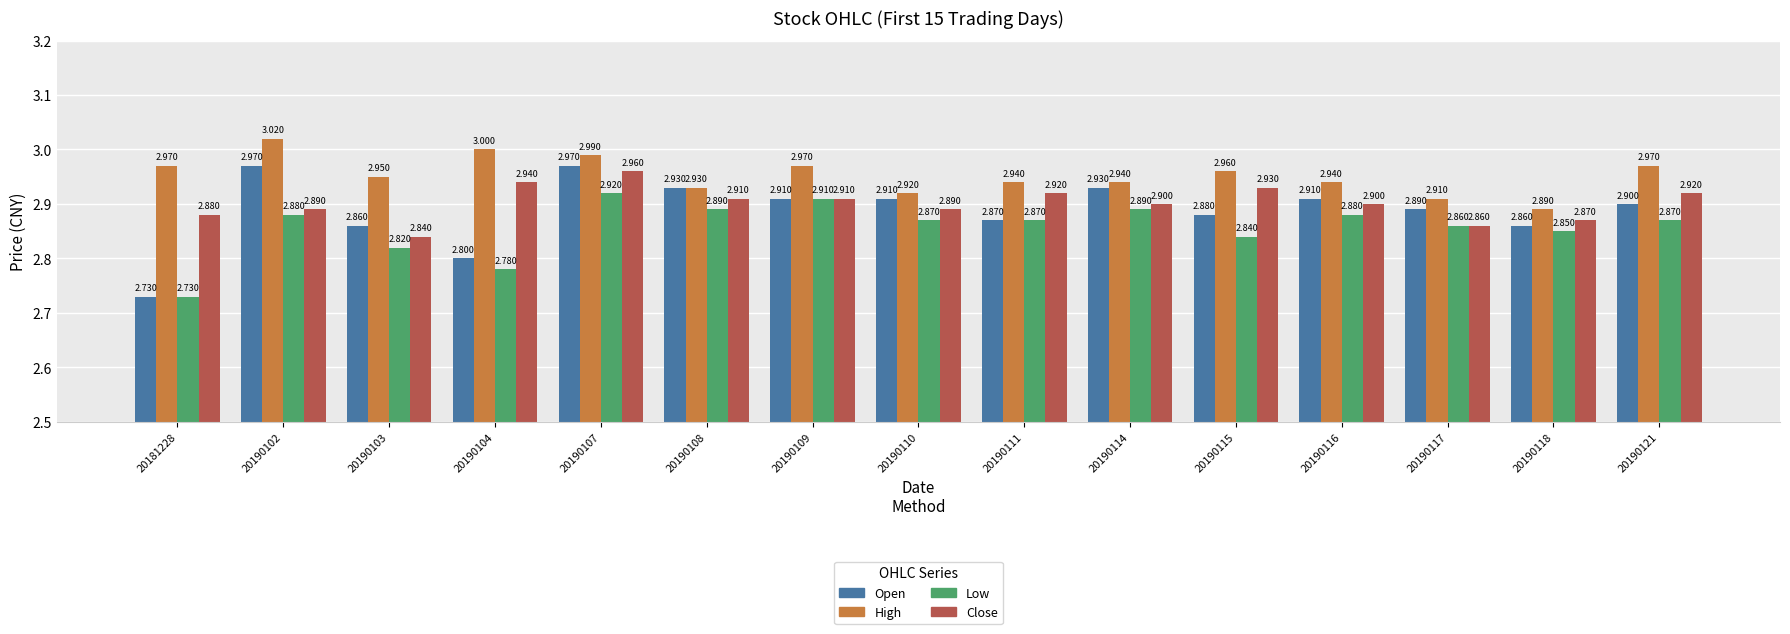

The Close series shows 1.2 at 20190110. True or false?

False